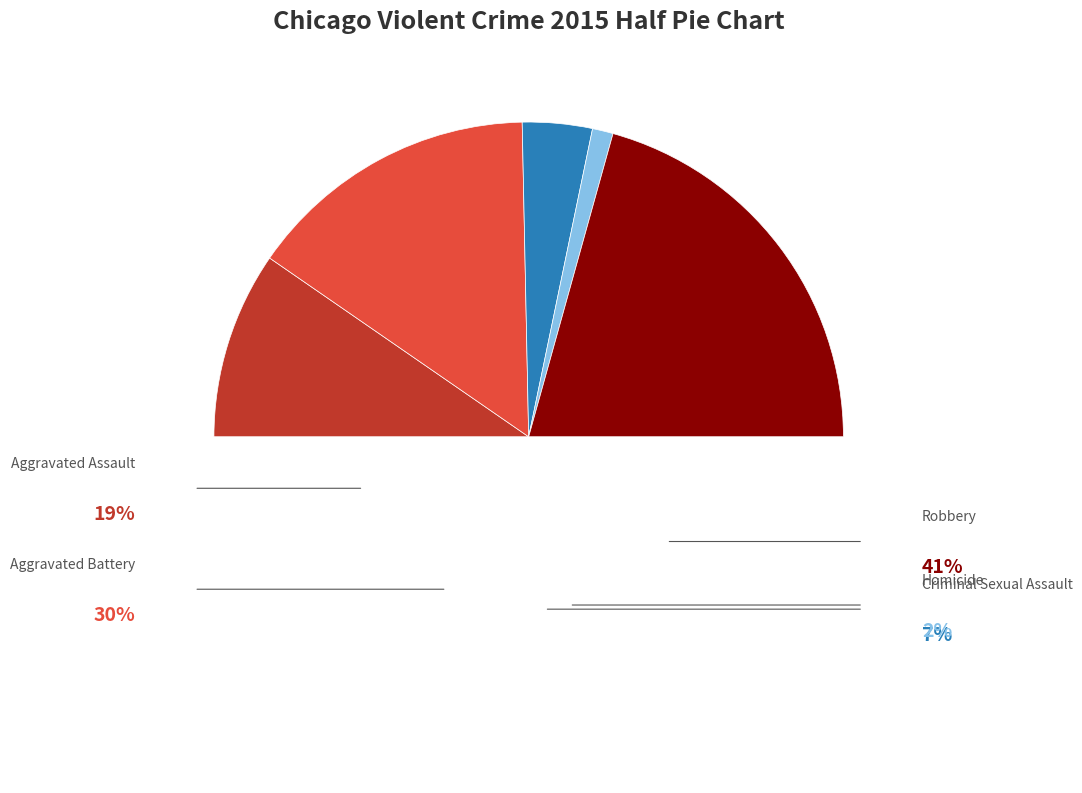

Is it true that Homicide is 1% of the pie?

False